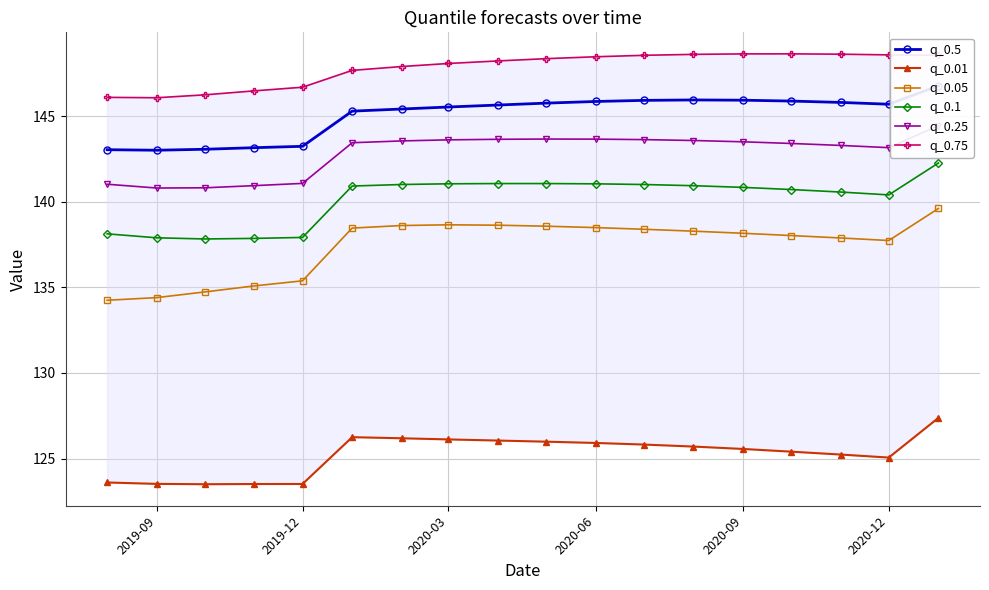

True or false: q_0.1 and q_0.05 intersect in this chart.

False